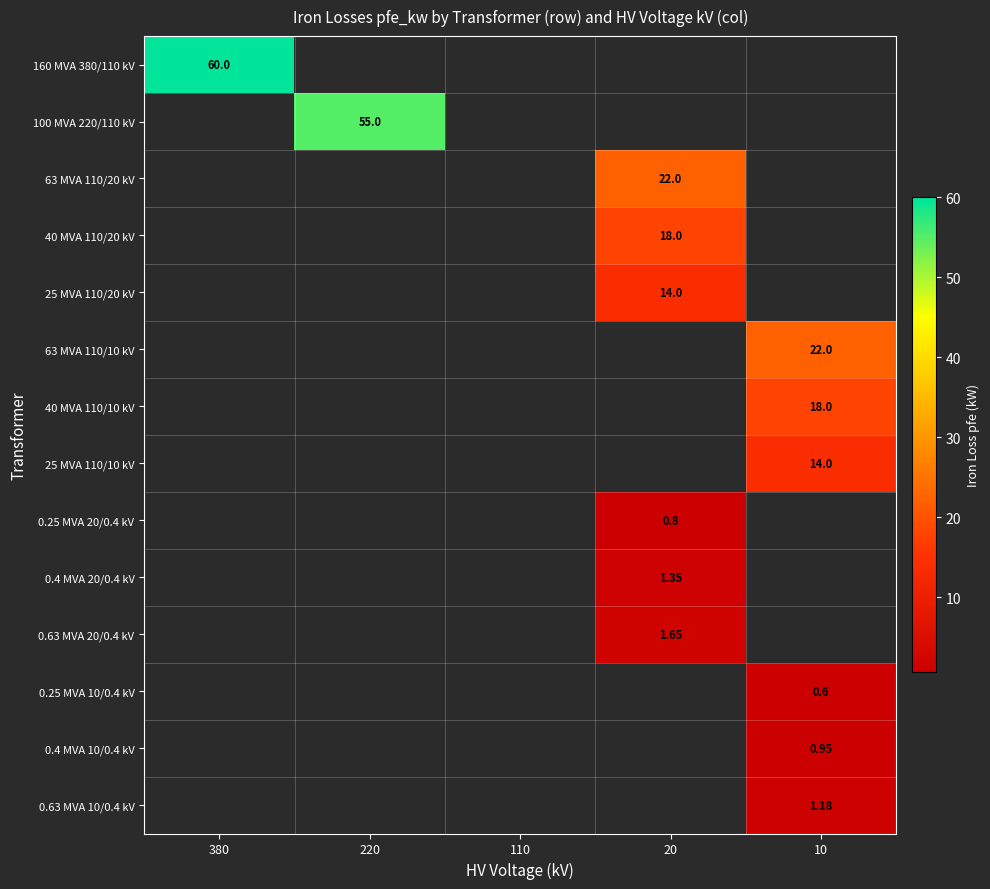

The value of 0.25 MVA 10/0.4 kV at 10 is 0.9. True or false?

False